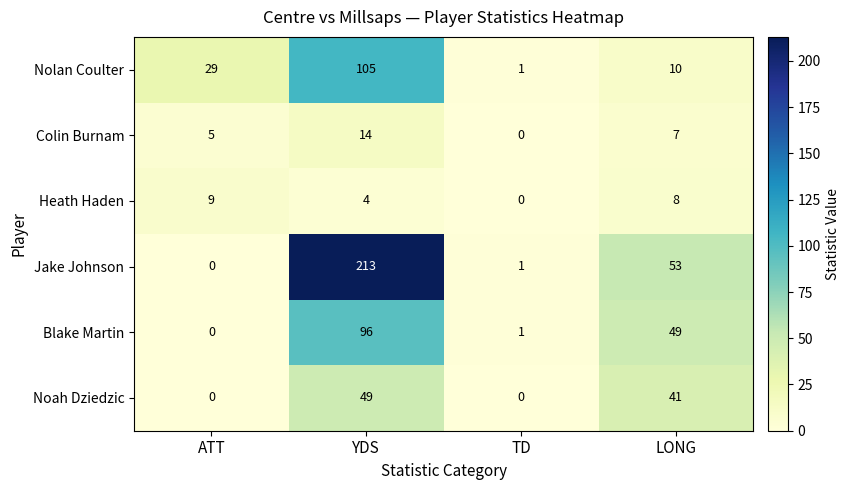

Which series has the widest spread of values?

Jake Johnson